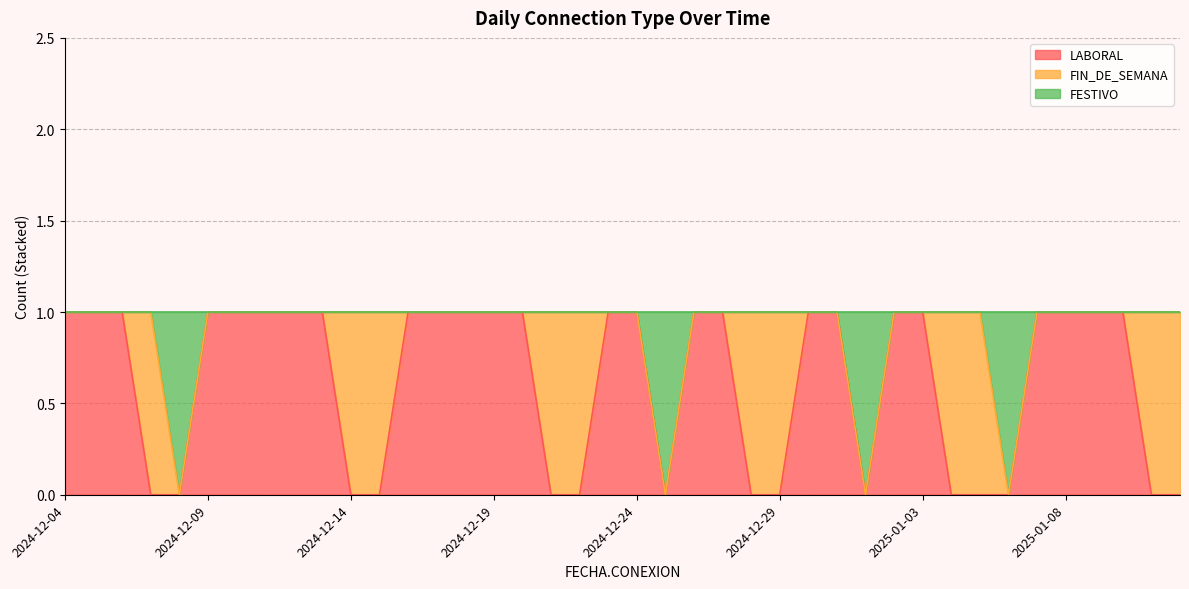

How many values in LABORAL are above zero?

25